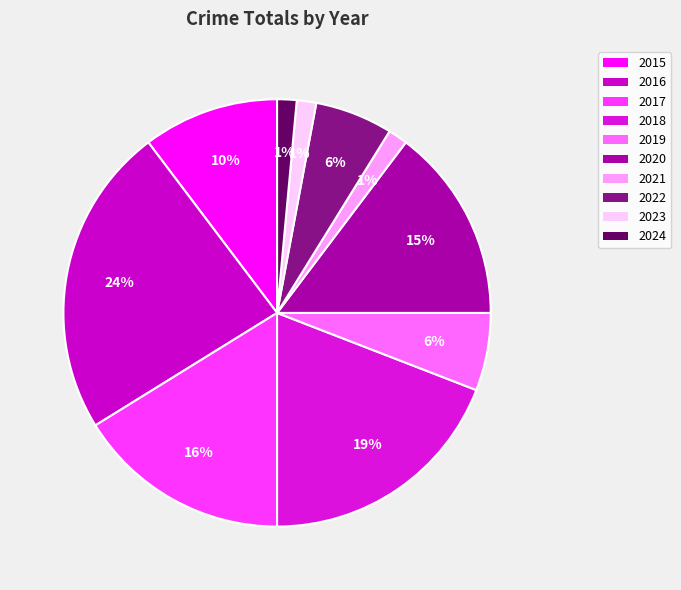

What portion of the pie excludes 2021?

98.5%